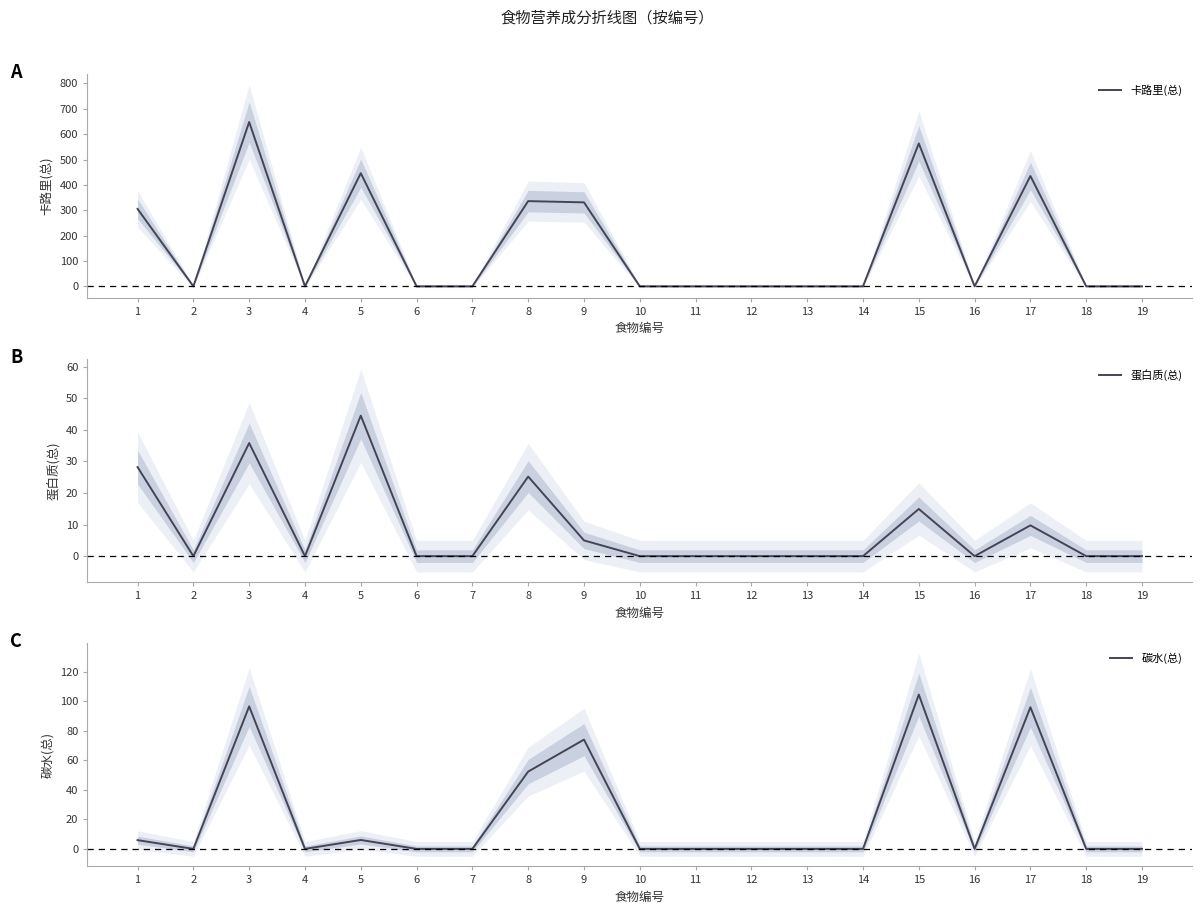

Which series has the widest spread of values?

卡路里(总)